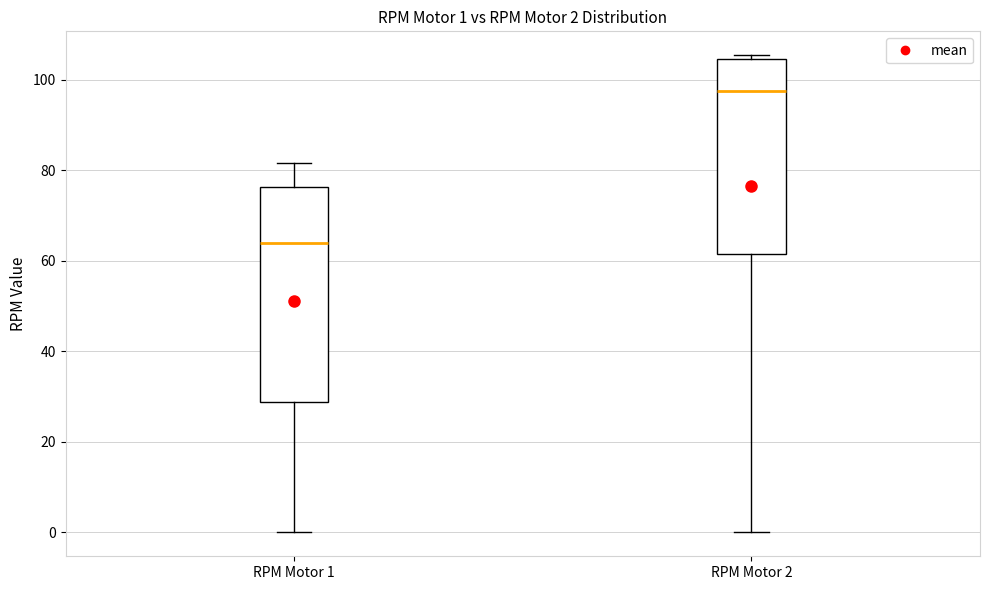

Which box is the tallest, from its lower edge to its upper edge?

RPM Motor 1